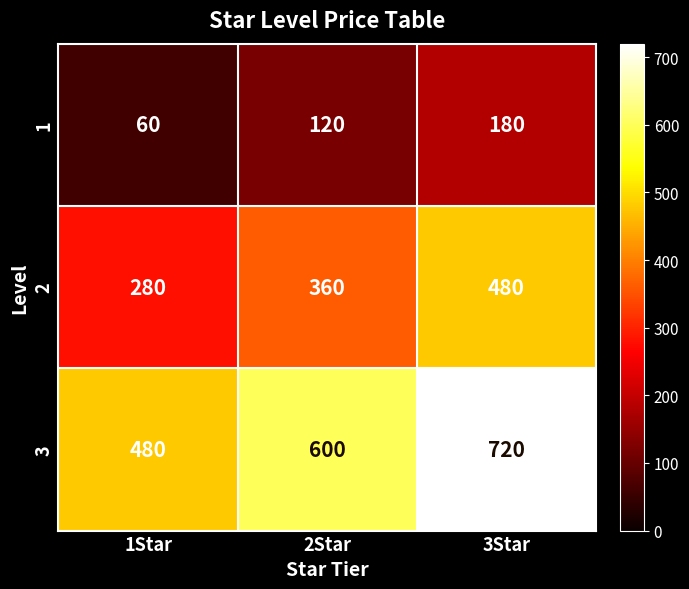

Reading left to right, transcribe all the data shown in this chart.

1: 60	120	180
2: 280	360	480
3: 480	600	720